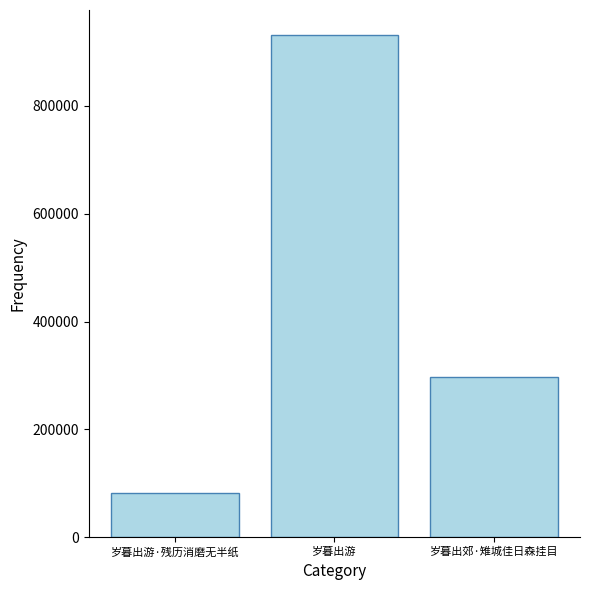

What is the ratio of the value at 岁暮出游·残历消磨无半纸 to the value at 岁暮出游?

0.1